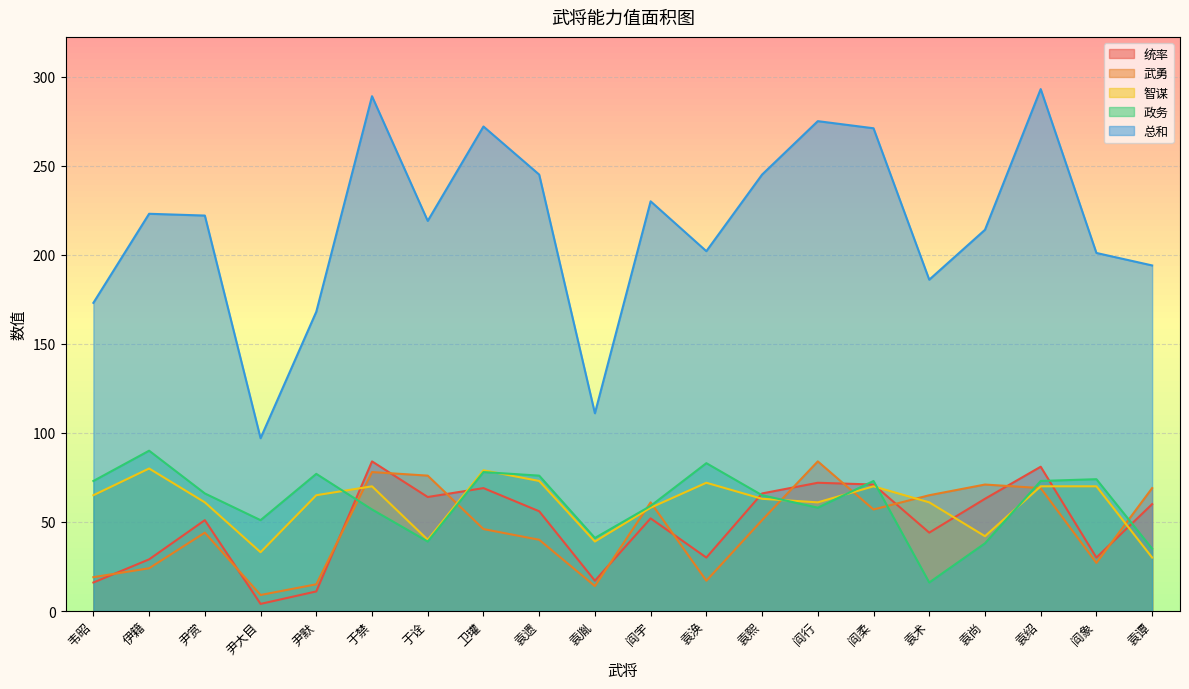

Which category has the highest value in the 统率 series?

于禁